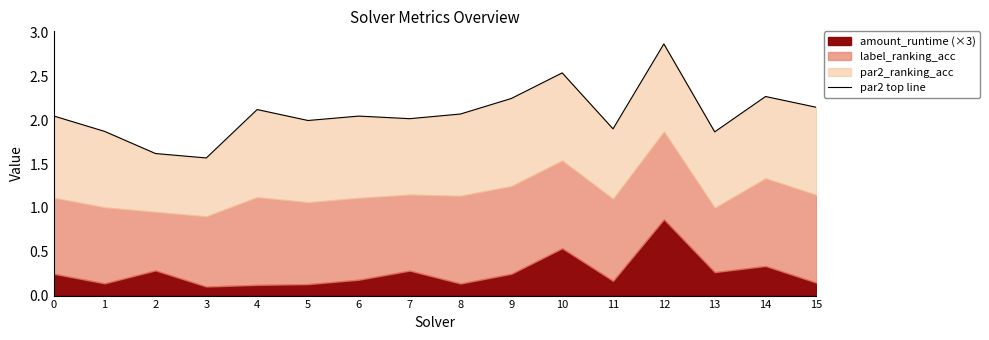

The value at 8 is 2.1. True or false?

True